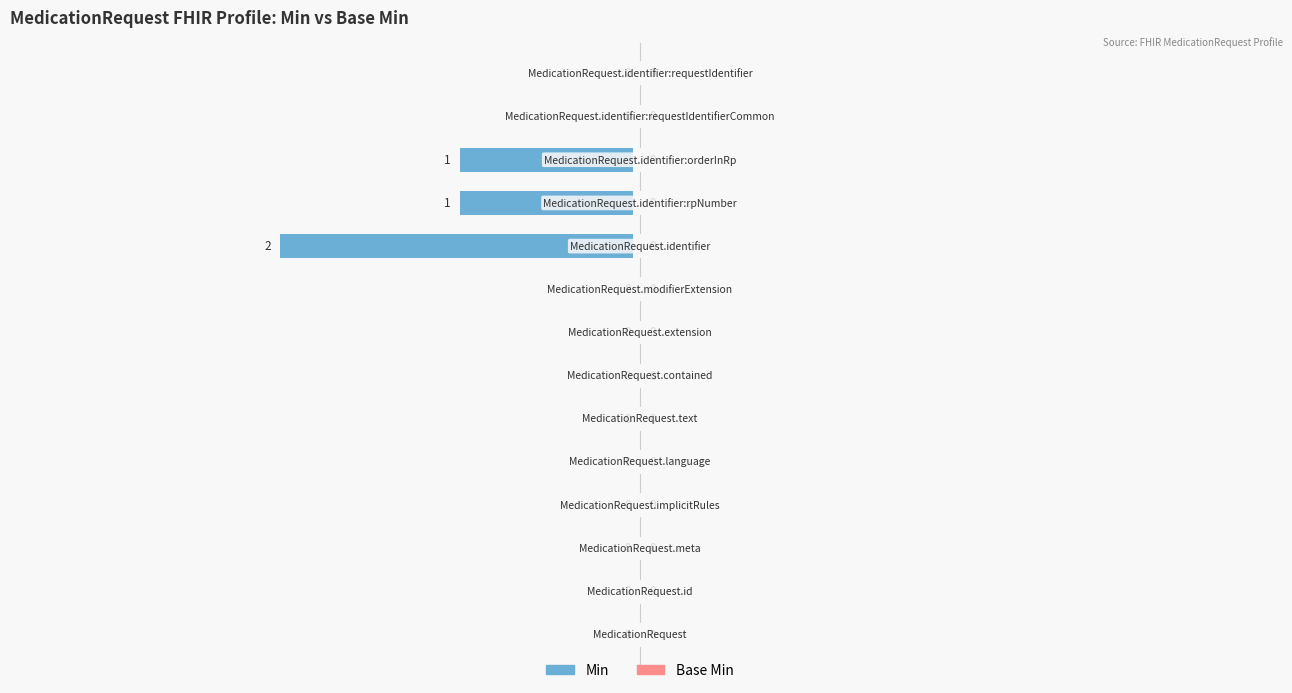

How many values in Min are below zero?

3